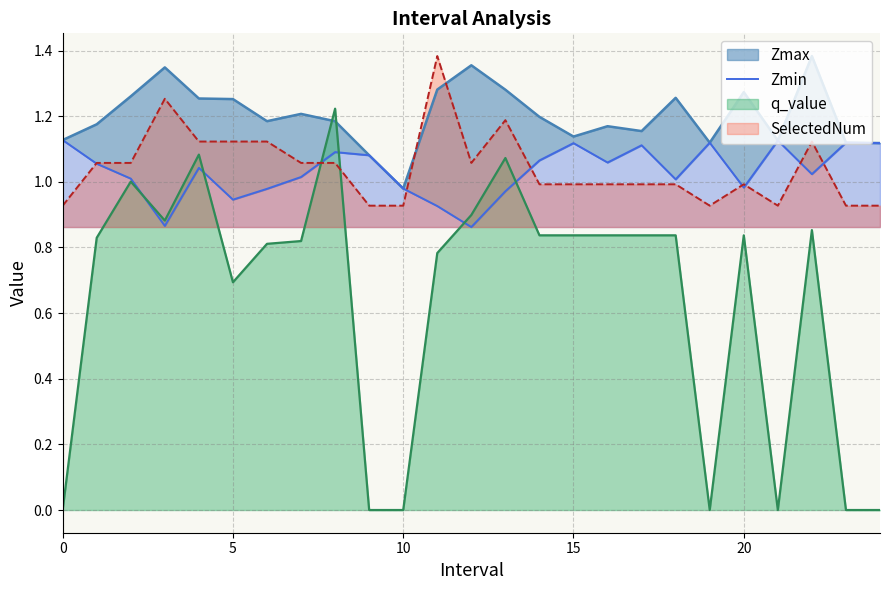

What is the difference between the second highest and second lowest values?

0.3